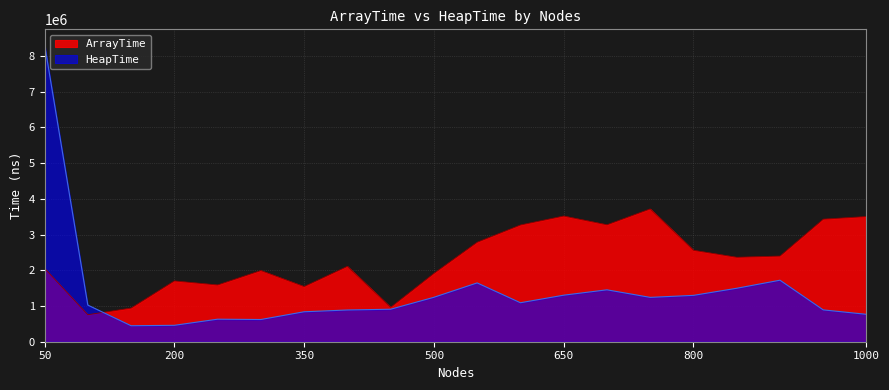

What is the minimum value for HeapTime?

447700